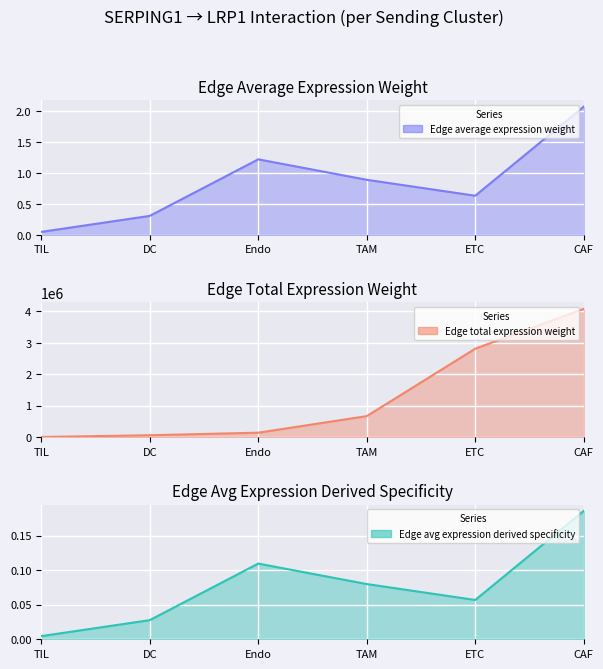

Does the chart display data point markers on the line(s)?

No